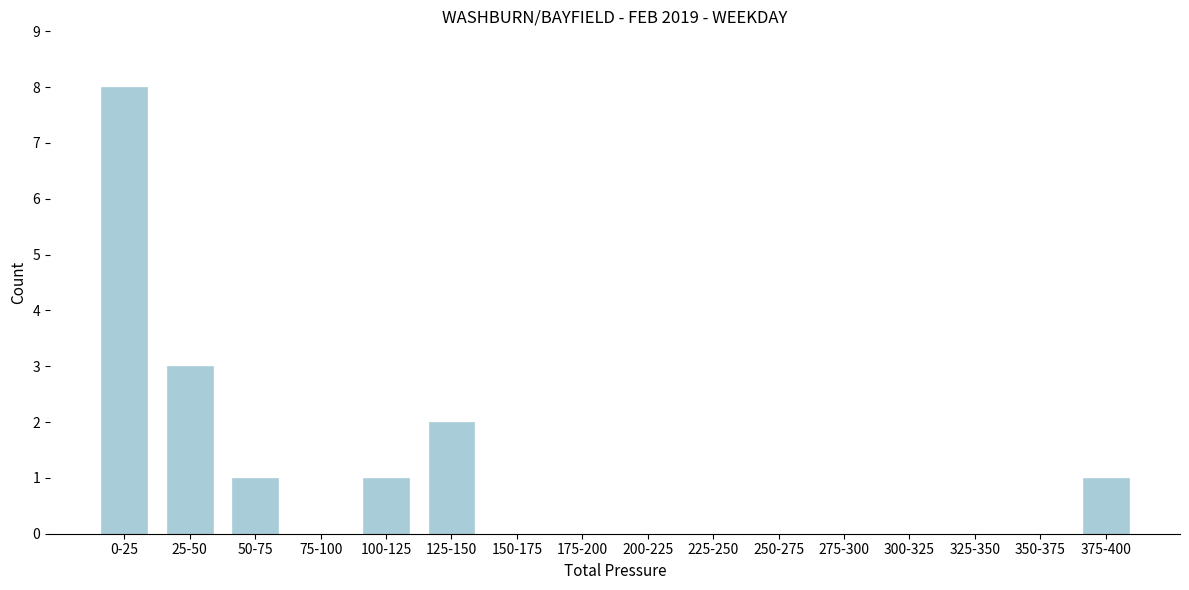

Reading left to right, list all the values displayed in this chart.

0-25=8	25-50=3	50-75=1	75-100=0	100-125=1	125-150=2	150-175=0	175-200=0	200-225=0	225-250=0	250-275=0	275-300=0	300-325=0	325-350=0	350-375=0	375-400=1